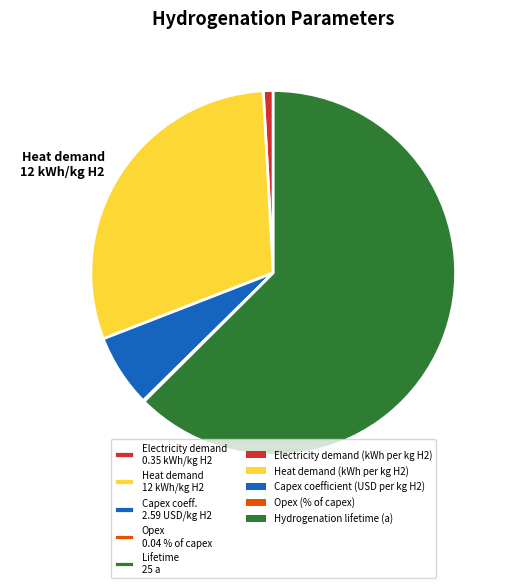

To the nearest percent, what is the difference between the largest and smallest slice percentages?

62%